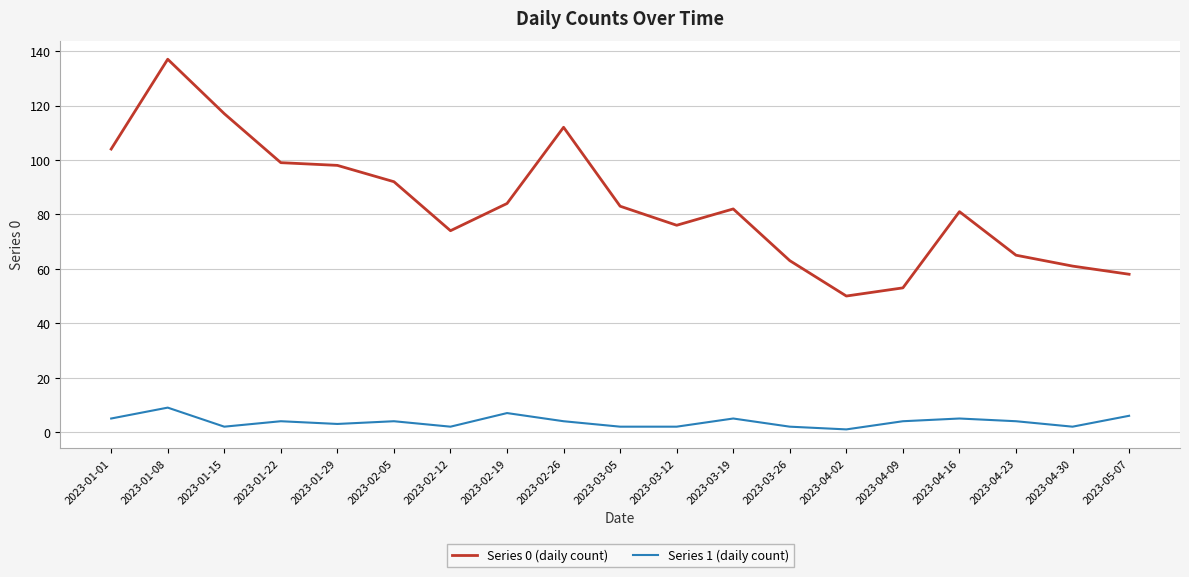

Rank the series by their maximum value, from highest to lowest.

Series 0 (daily count), Series 1 (daily count)